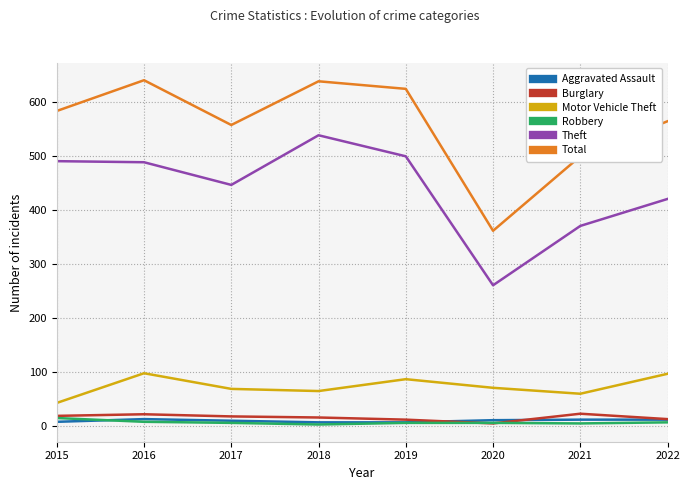

Which series has the largest total across all categories?

Total